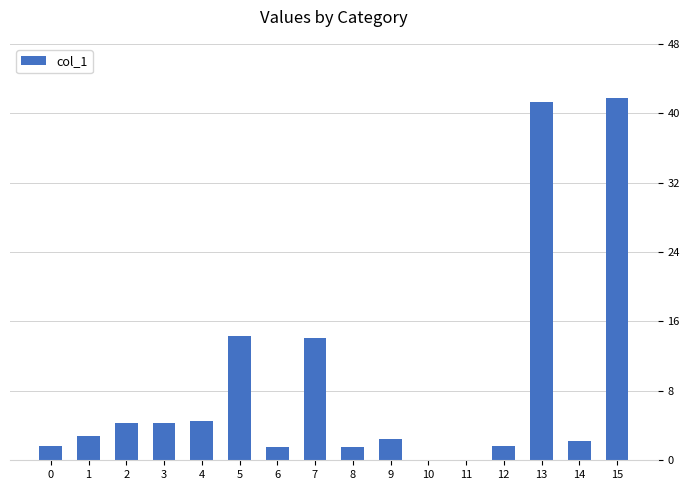

True or false: the data shows 6.7 at 4.

False